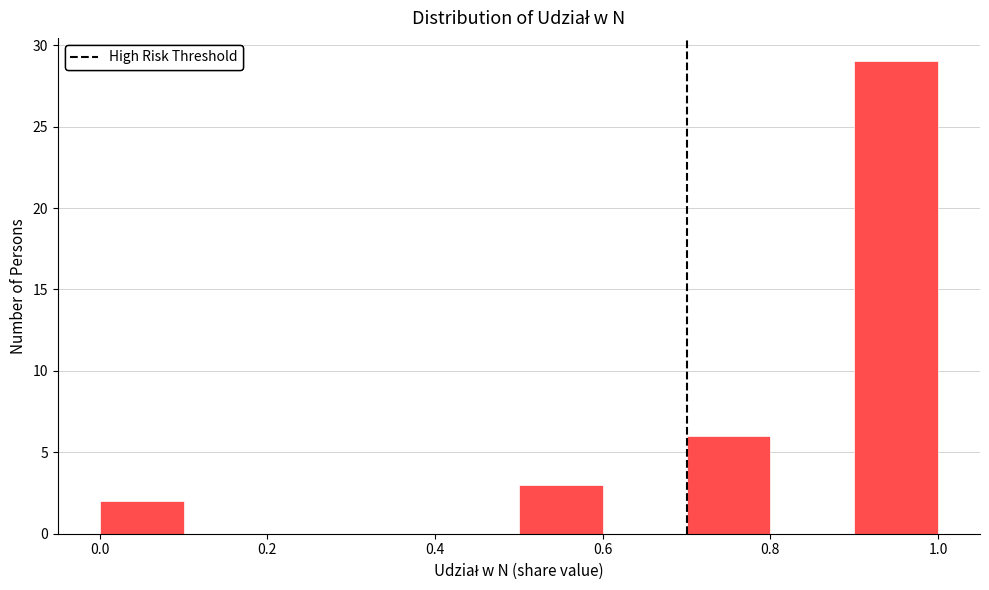

Reading left to right, list every bar in this chart as the range it spans on the x-axis followed by its height. The values are not printed on the chart, so give them approximately, as read against the axis.

0.0 to 0.1: 2
0.1 to 0.2: 0
0.2 to 0.3: 0
0.3 to 0.4: 0
0.4 to 0.5: 0
0.5 to 0.6: 3
0.6 to 0.7: 0
0.7 to 0.8: 6
0.8 to 0.9: 0
0.9 to 1.0: 29